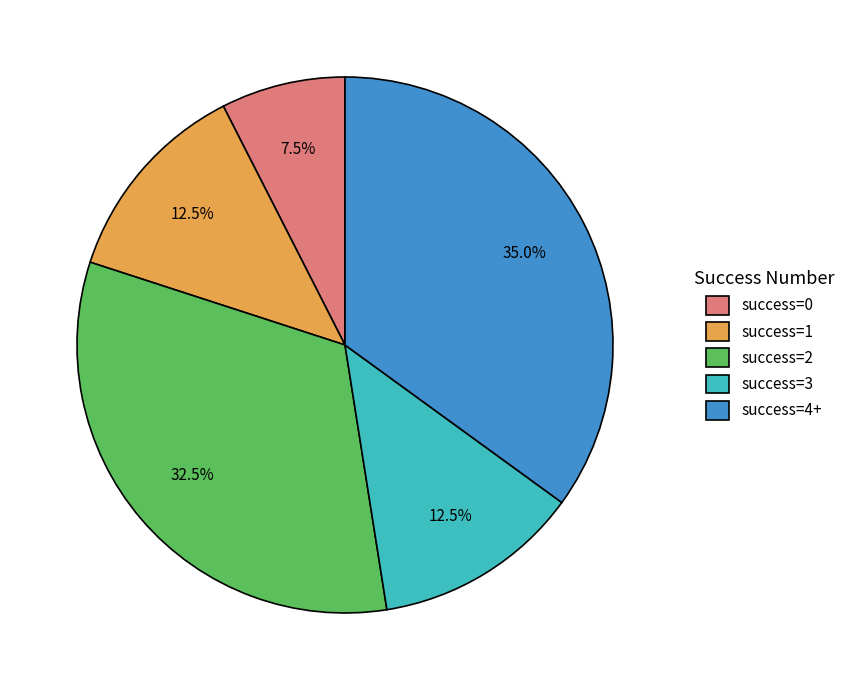

Is there any slice that represents more than half of the pie?

No